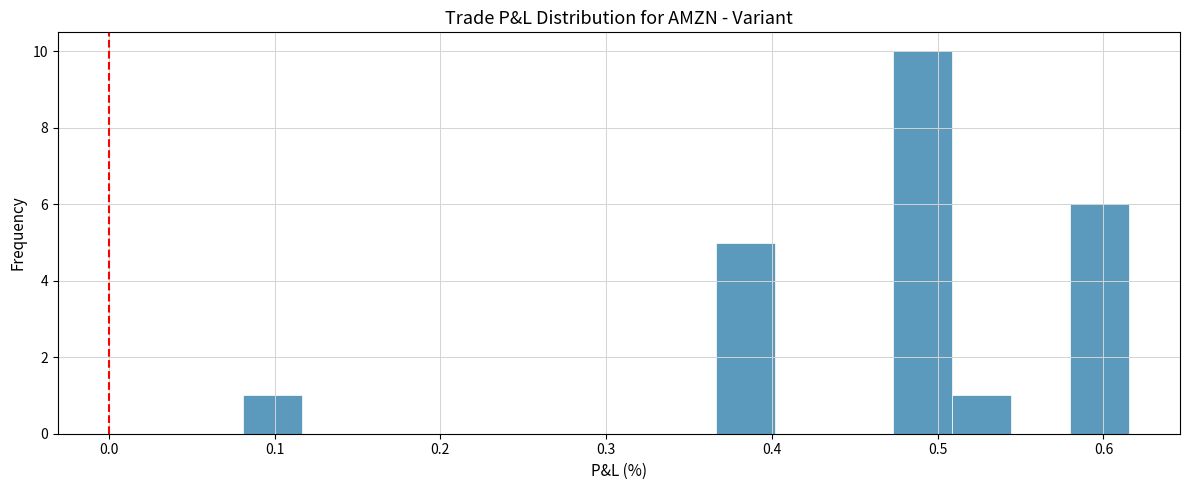

Read against the x-axis, roughly where is the centre of the tallest bar?

0.49